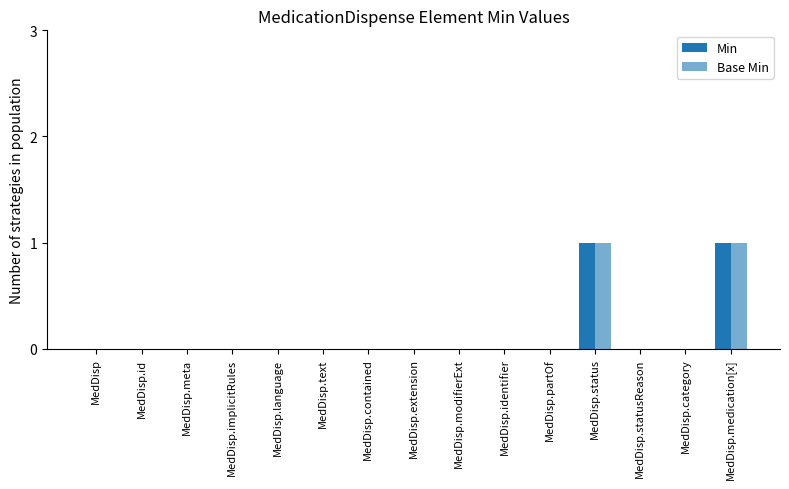

How many groups of bars are there?

15